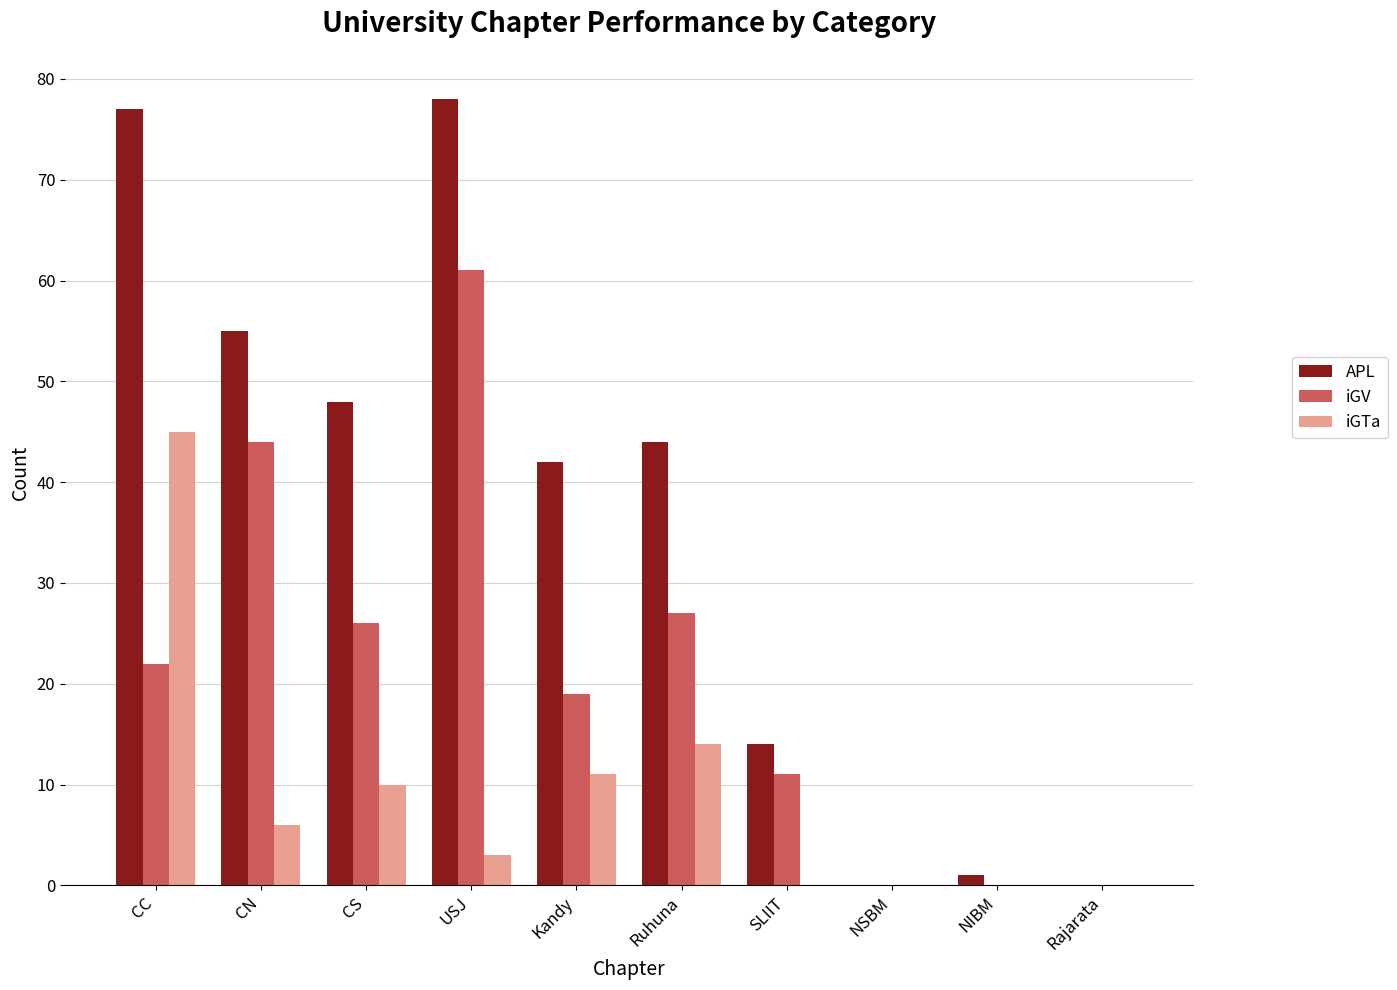

Is it true that iGTa equals 24 at NIBM?

False